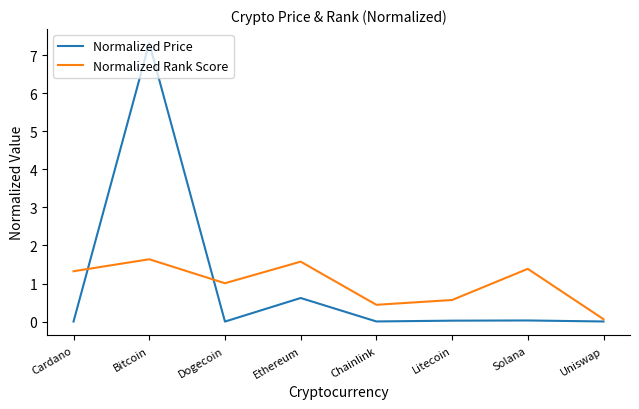

How many interior local peaks does the Normalized Price series have?

3